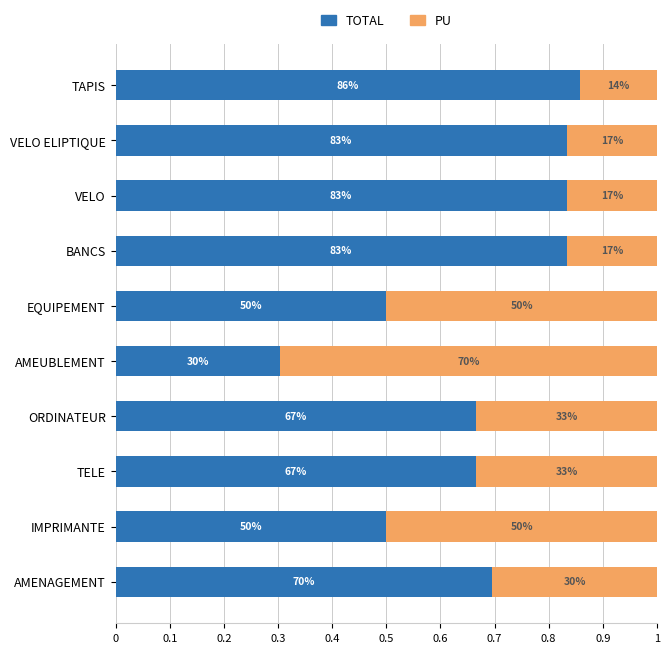

What position from the left is TELE?

8